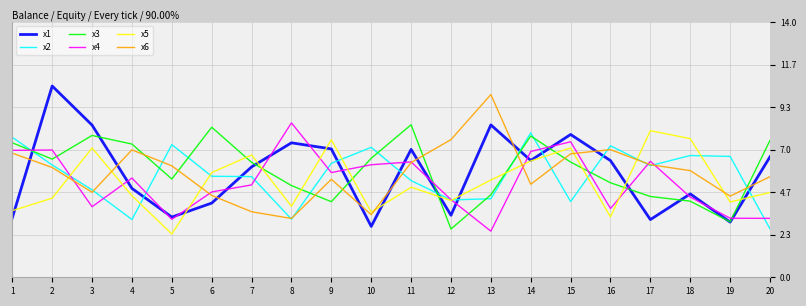

What is the maximum value shown in the chart?

10.5